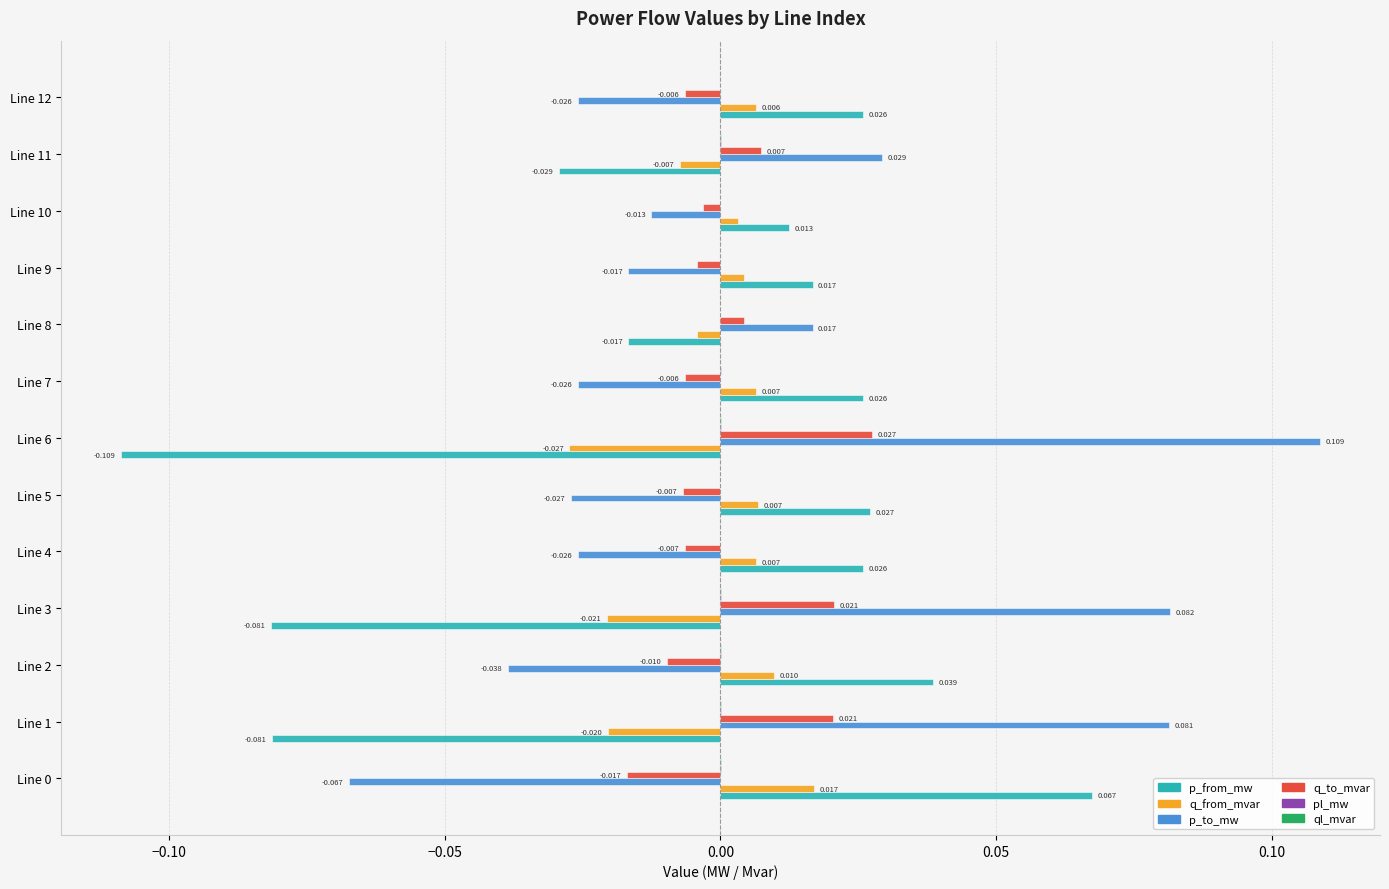

Which series has the widest spread of values?

p_from_mw